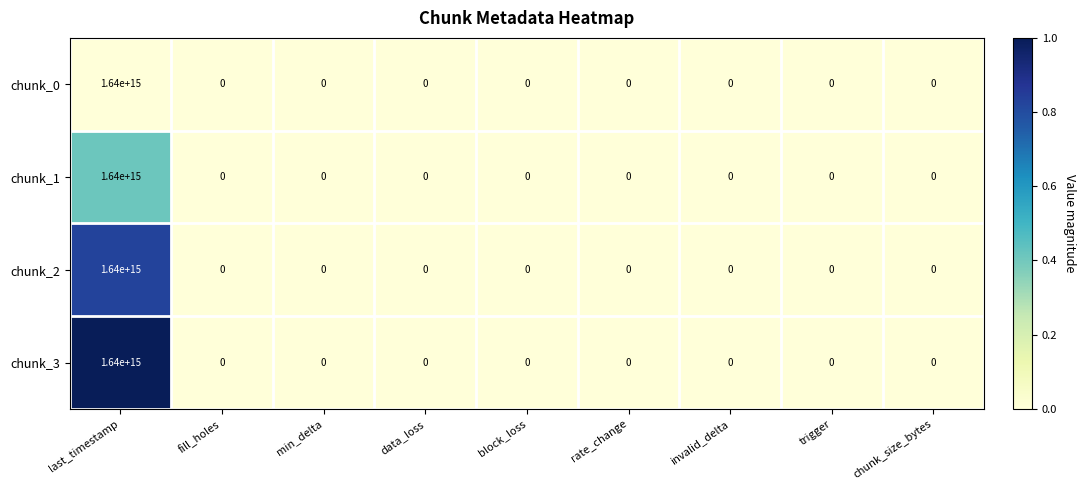

Count the number of data series in this chart.

4